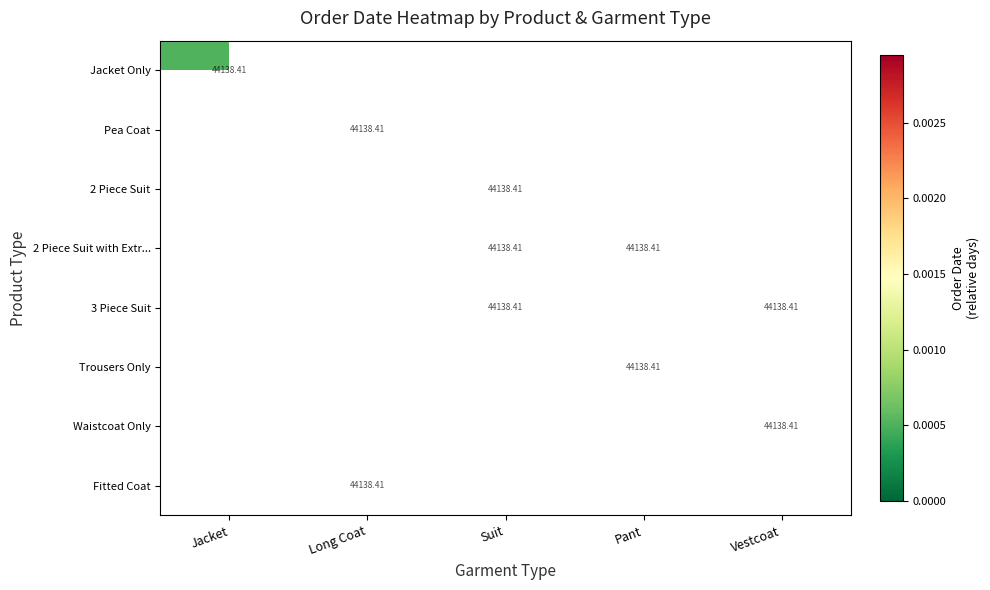

How many values in 2 Piece Suit with Extr... are above zero?

2